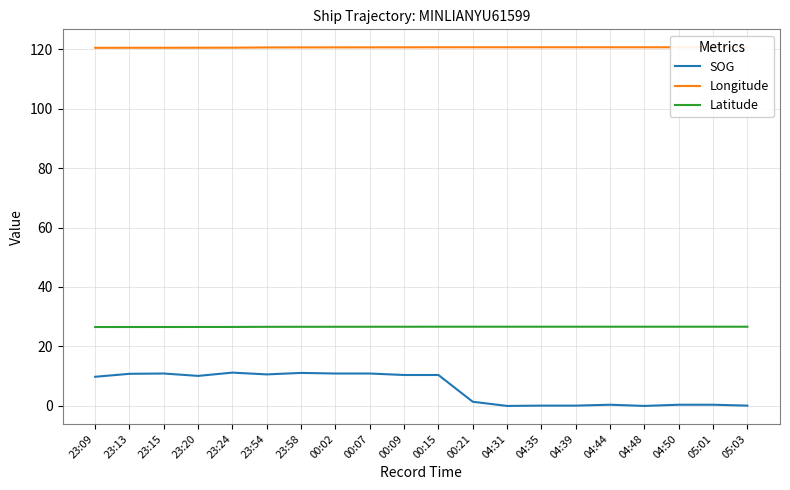

Rank the series by their average value, from highest to lowest.

Longitude, Latitude, SOG